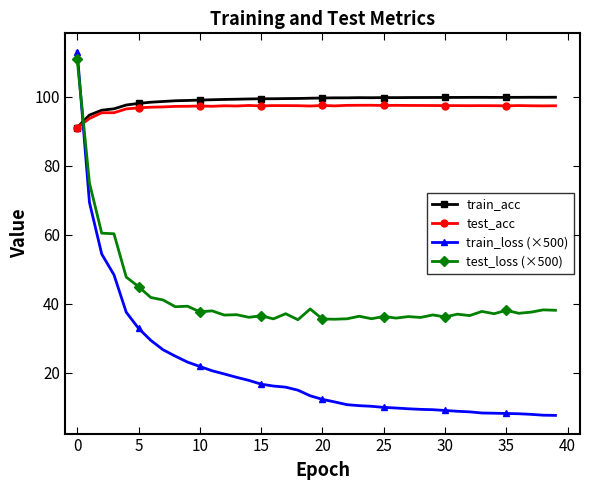

Which series ends up on top after the final intersection of train_loss (×500) and train_acc?

train_acc